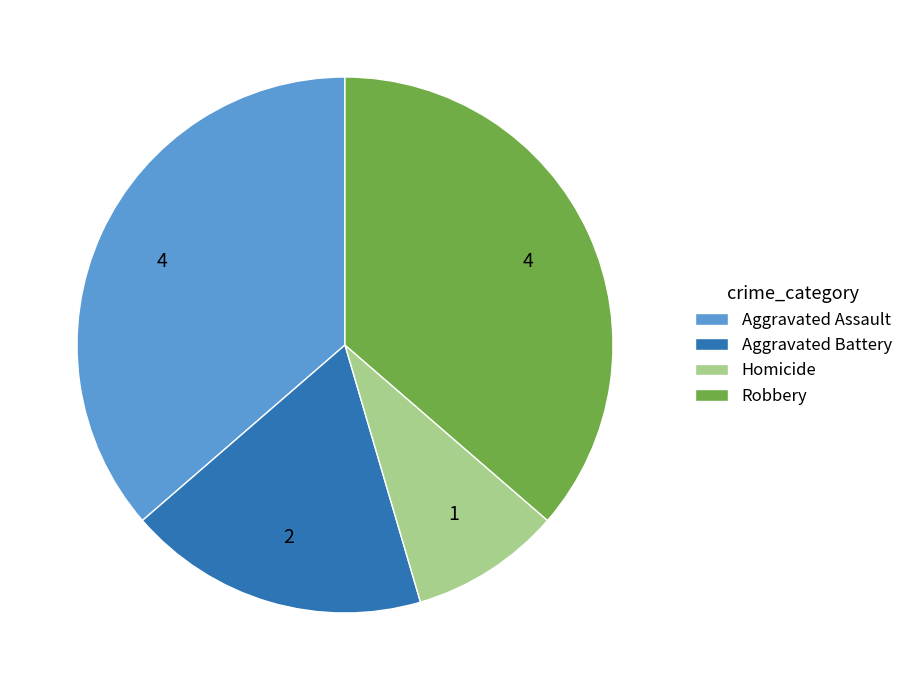

Is the sum of Homicide and Aggravated Battery greater than half?

No